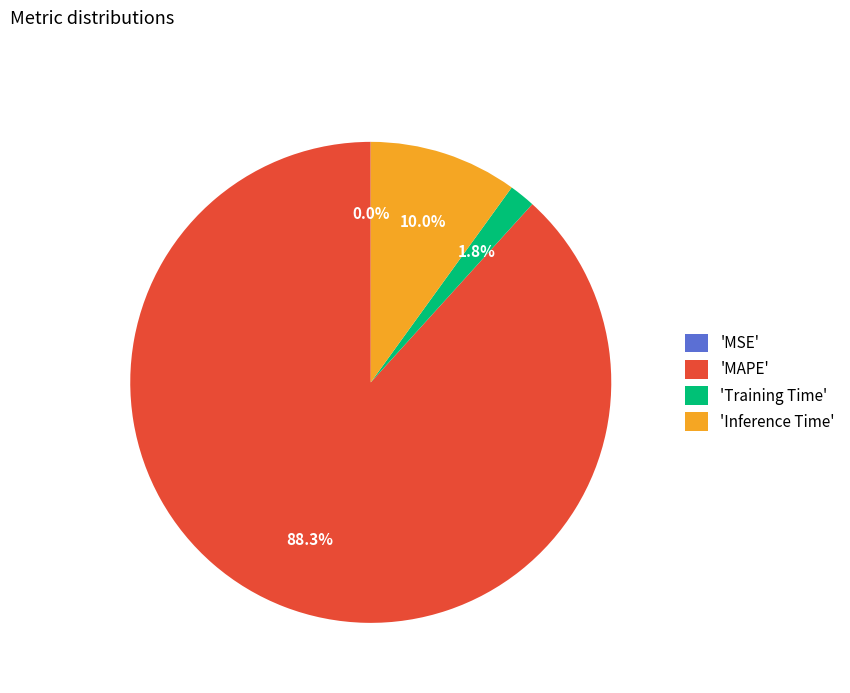

Is there any slice that represents more than half of the pie?

Yes